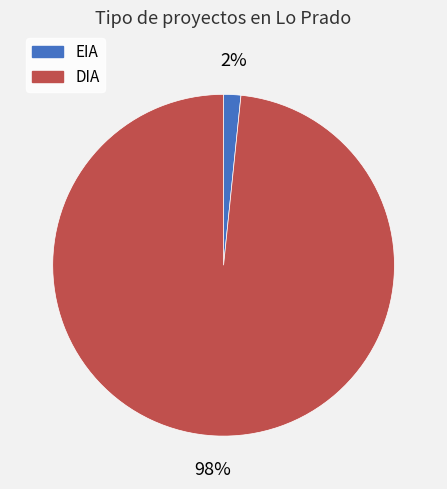

Combined, do DIA and EIA account for over 50%?

Yes